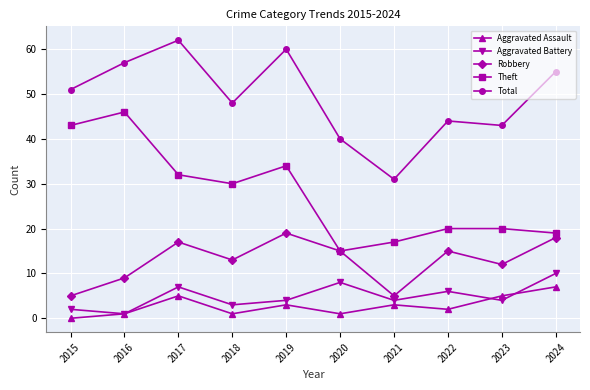

True or false: Aggravated Battery has a value of 4 at 2023.

True